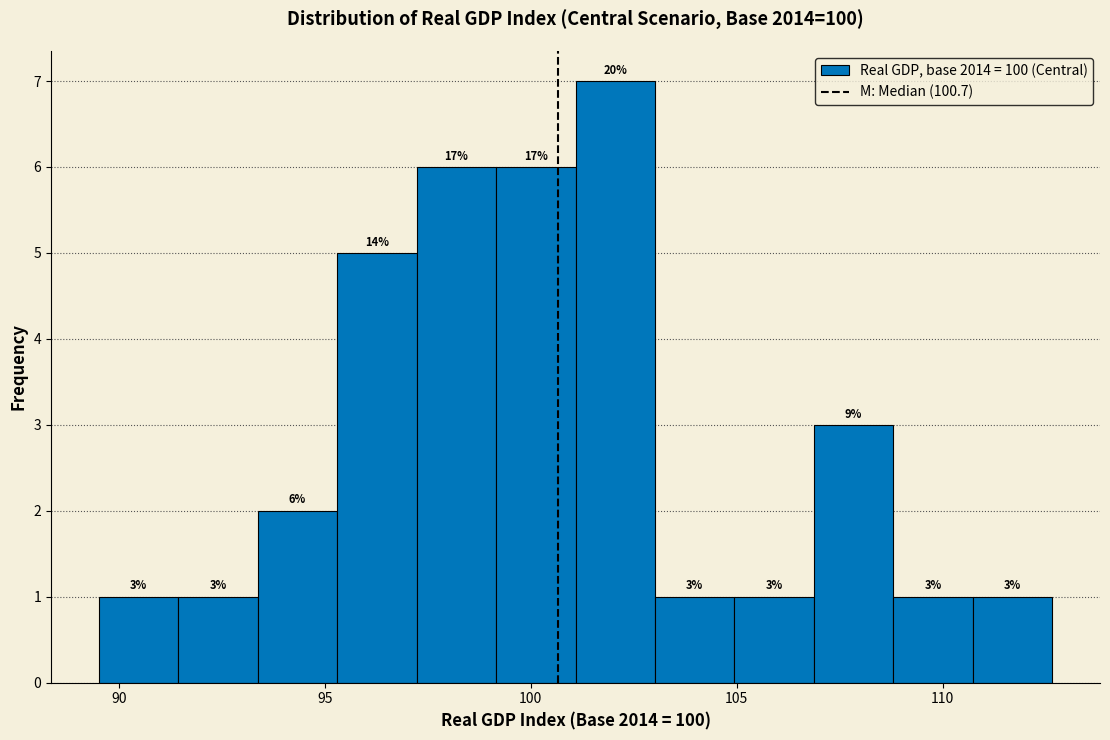

Around what value on the x-axis is the tallest bar? Give the approximate position of its centre, as read against the axis.

102.0